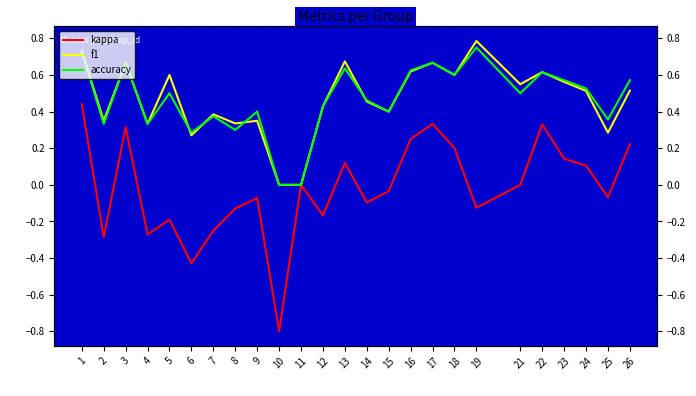

True or false: kappa and f1 cross at least once.

False